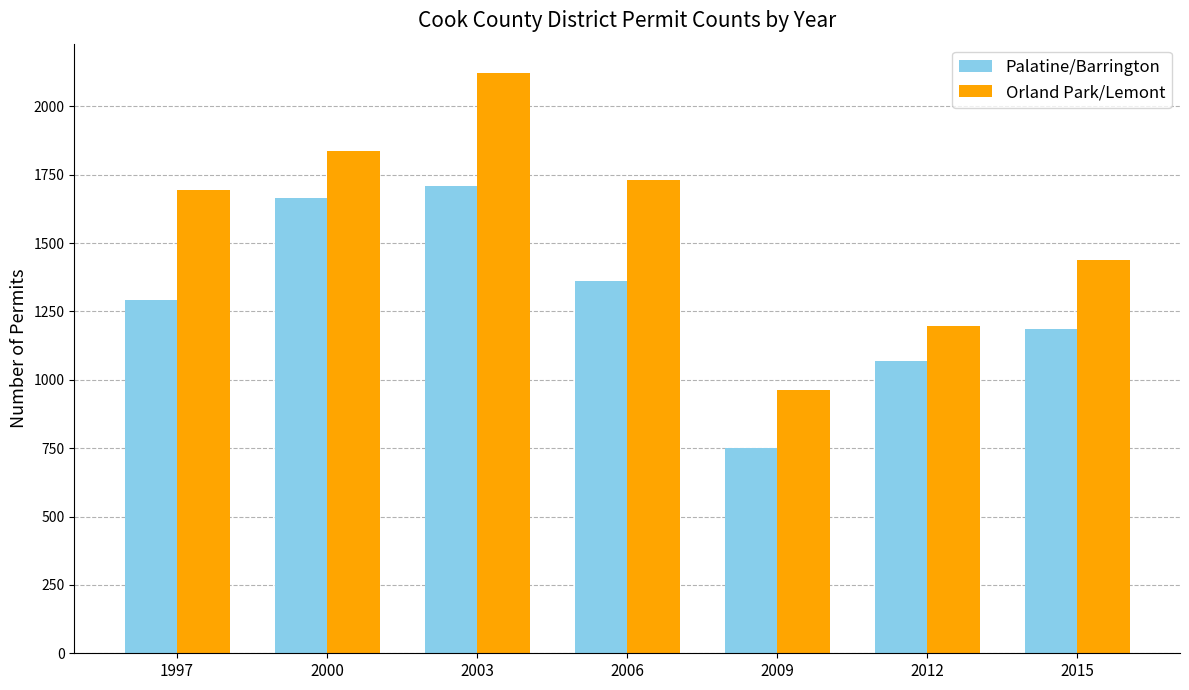

Which category has the highest value across all series?

2003